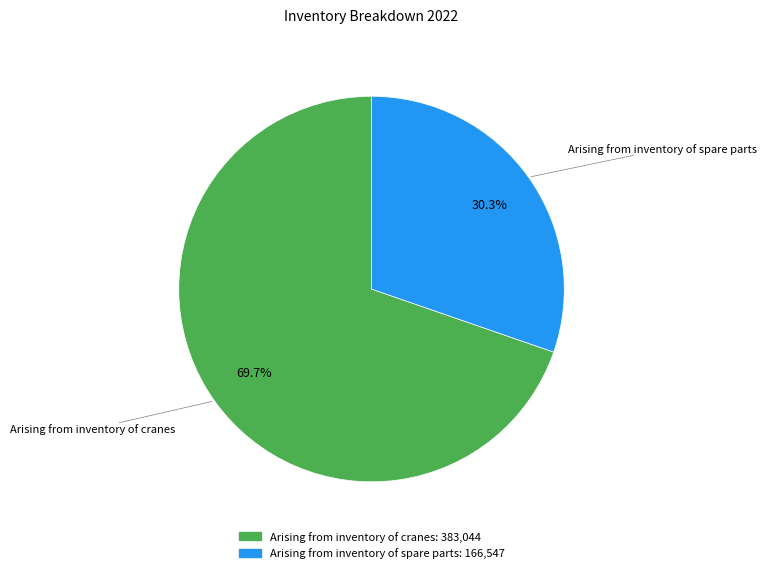

To the nearest percent, what is the difference between the Arising from inventory of spare parts and Arising from inventory of cranes slice percentages?

39%